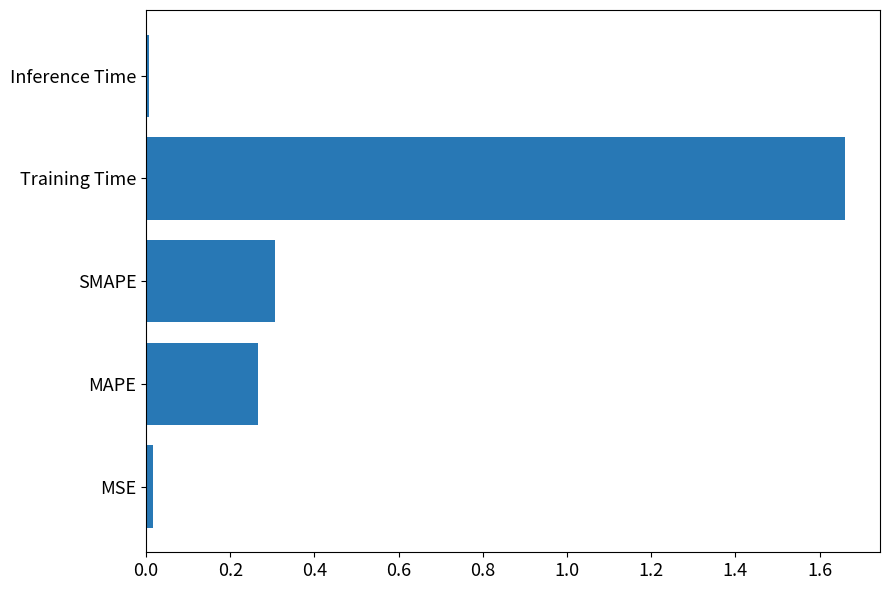

What is the difference between the maximum and second lowest values?

1.6